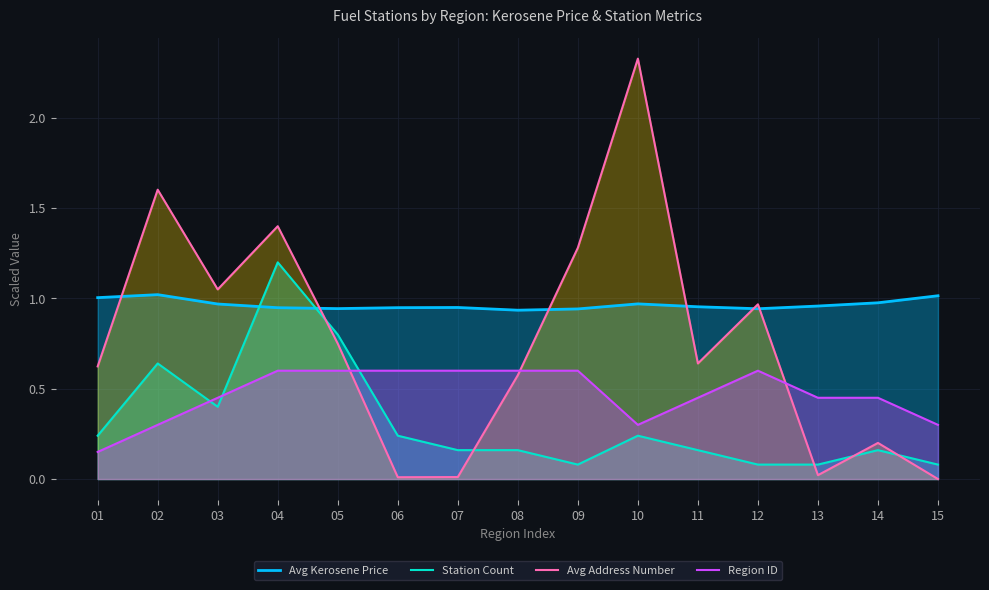

At which category does Station Count reach its first local valley?

03